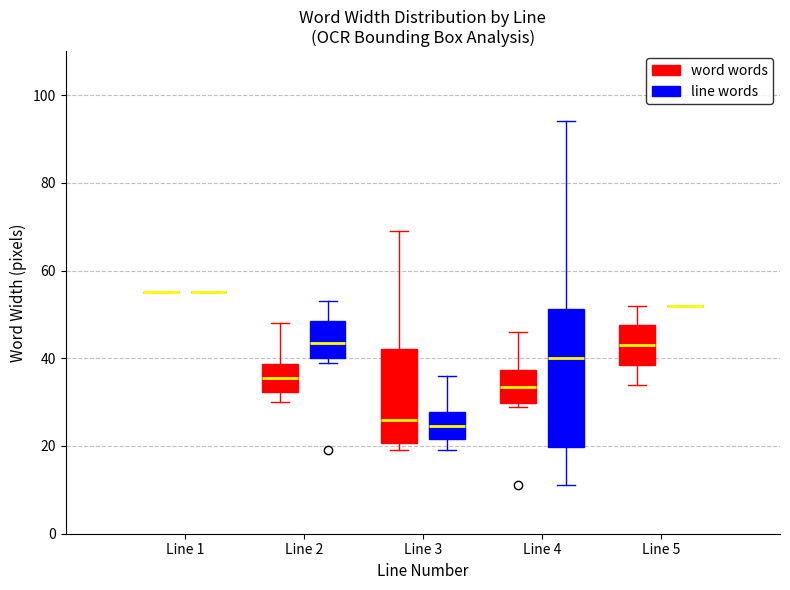

Reading left to right, read every box against the y-axis: the position of its median line, the range the box covers, and the ends of its whiskers. The values are not printed on the chart, so give them approximately, as read against the axis.

Line 1 (word words): box collapsed to a line at 56, whiskers 56 to 56
Line 1 (line words): box collapsed to a line at 56, whiskers 56 to 56
Line 2 (word words): median 36, box 32 to 38, whiskers 30 to 48
Line 2 (line words): median 44, box 40 to 48, whiskers 40 (just below the box's lower edge) to 54
Line 3 (word words): median 26, box 20 to 42, whiskers 20 (just below the box's lower edge) to 70
Line 3 (line words): median 24, box 22 to 28, whiskers 20 to 36
Line 4 (word words): median 34, box 30 to 38, whiskers 30 (just below the box's lower edge) to 46
Line 4 (line words): median 40, box 20 to 52, whiskers 12 to 94
Line 5 (word words): median 44, box 38 to 48, whiskers 34 to 52
Line 5 (line words): box collapsed to a line at 52, whiskers 52 to 52